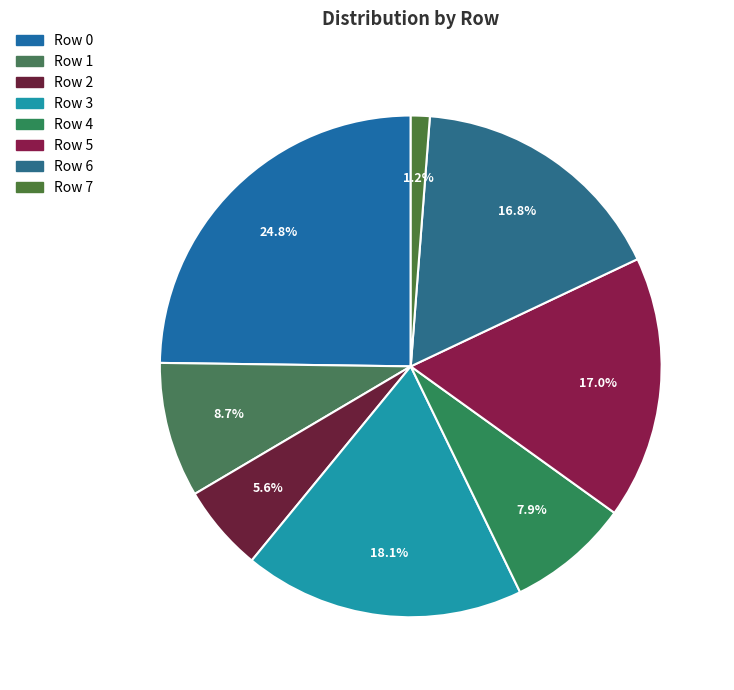

What is the change in value from Row 2 to Row 4?

+80274